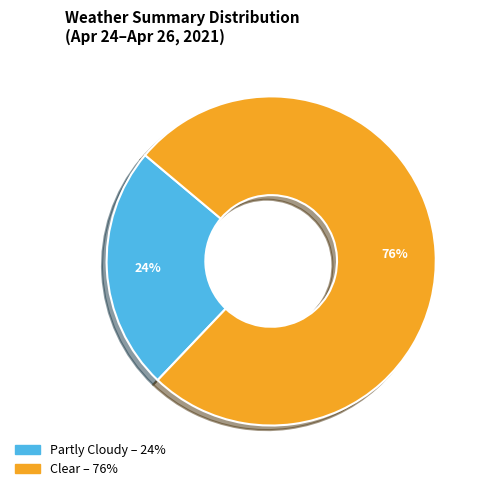

Is there any slice that represents more than half of the pie?

Yes